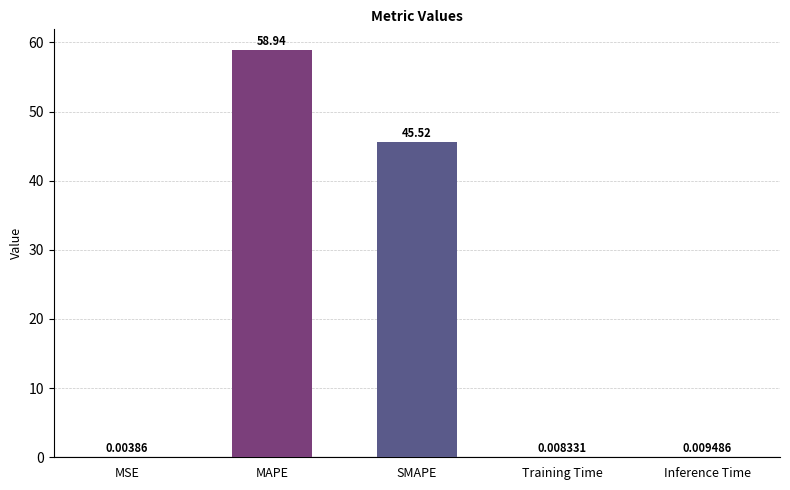

Where is the data nearest to the value 29?

SMAPE